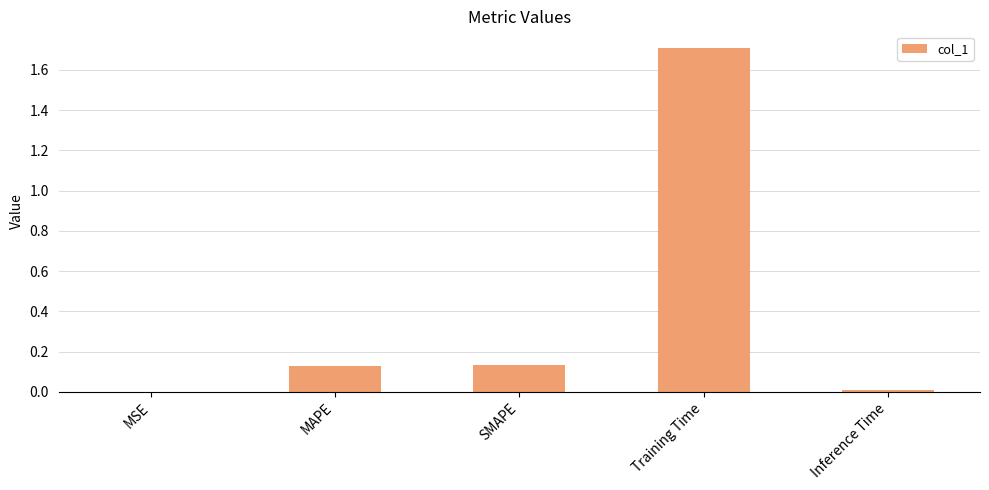

The value at SMAPE is 0.0. True or false?

False